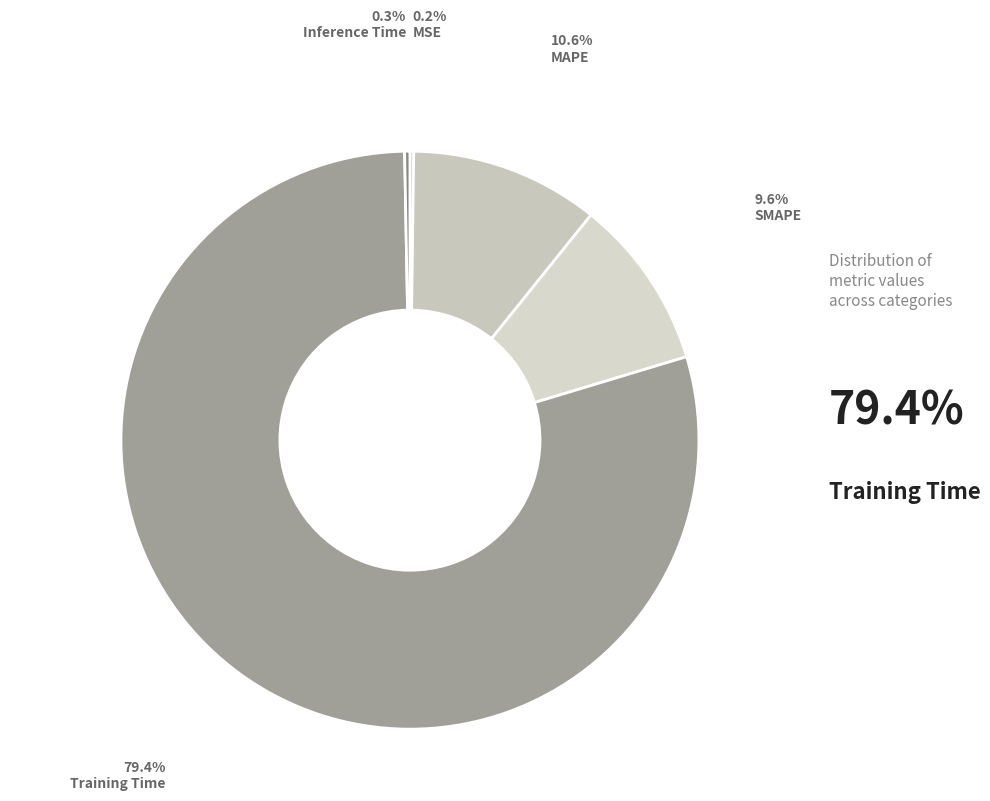

Count the number of slices in the pie.

5